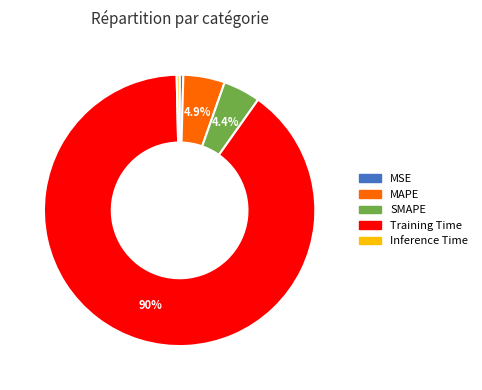

Between MSE and Training Time, which is larger?

Training Time